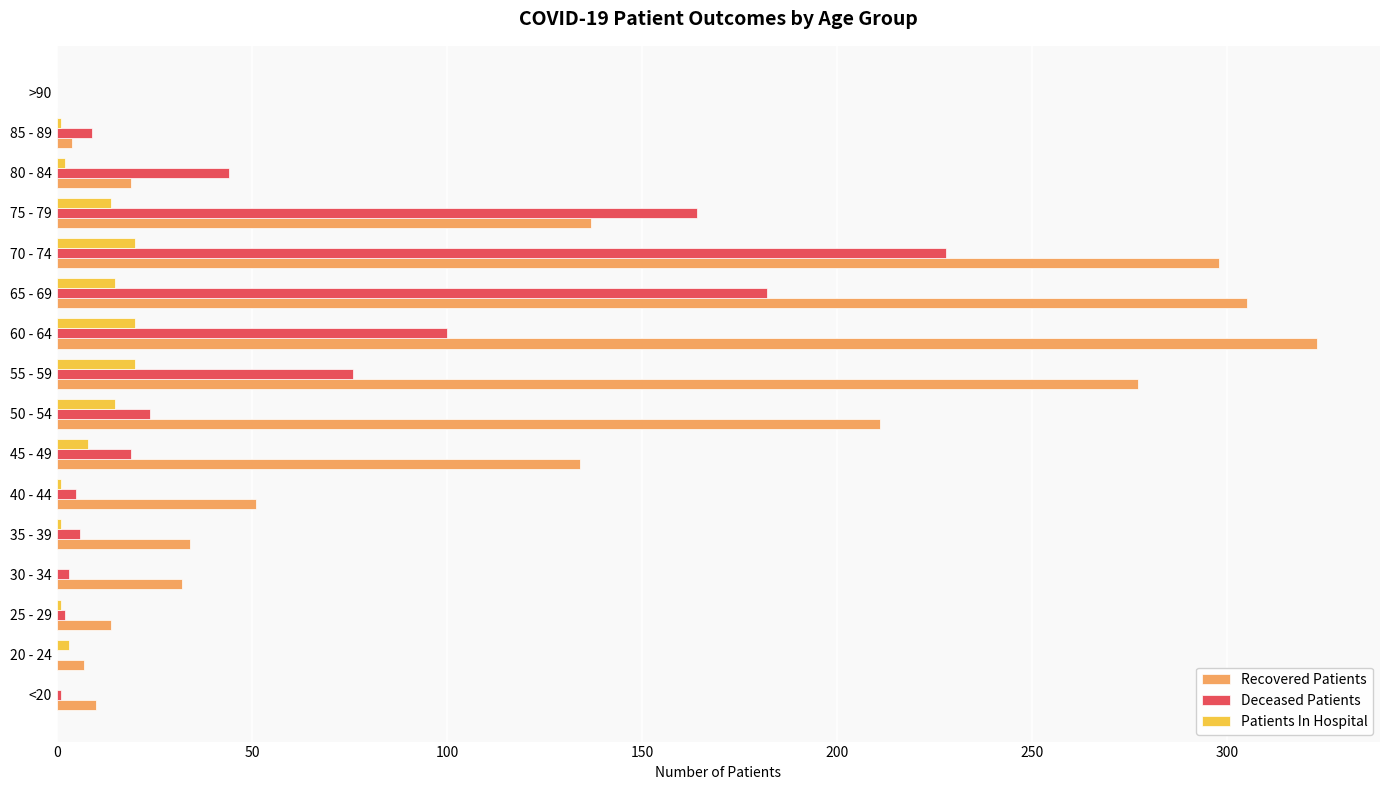

Is the value of Patients In Hospital at 35 - 39 greater than the value of Deceased Patients at 45 - 49?

No